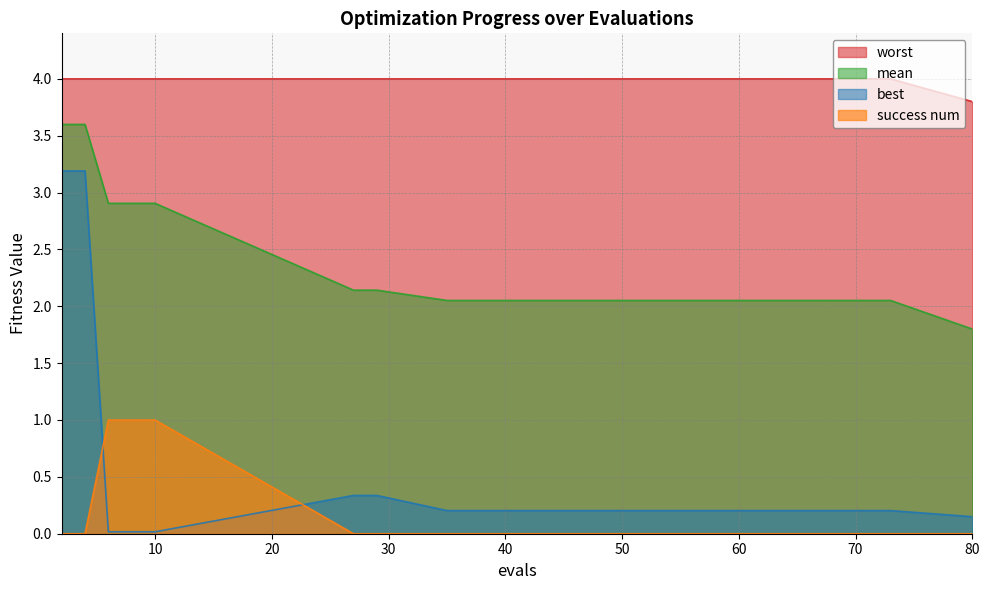

Count the number of data series in this chart.

4